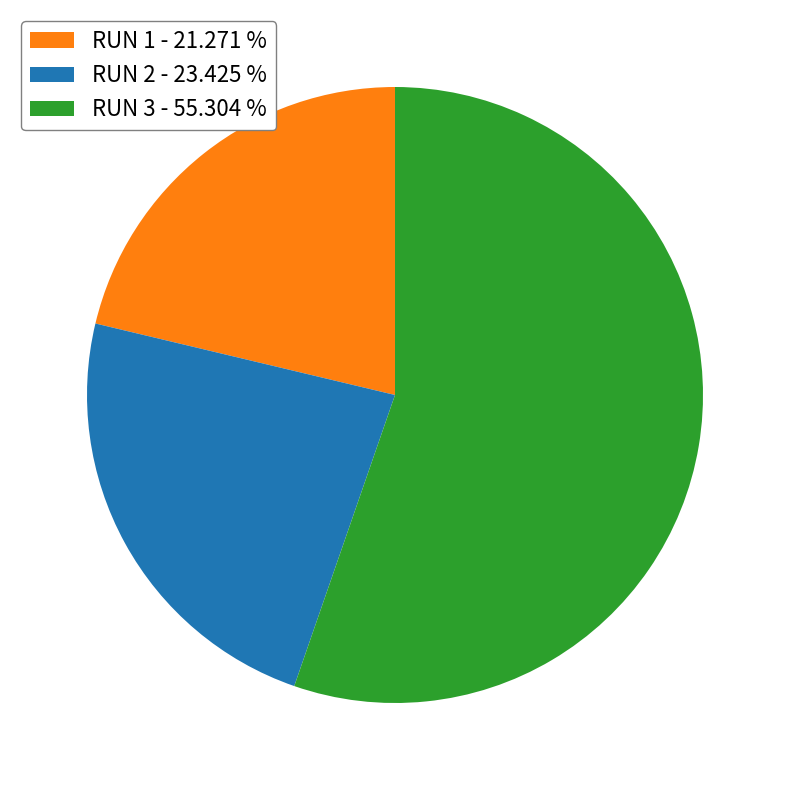

Between RUN 1 - 21.271 % and RUN 2 - 23.425 %, which is larger?

RUN 2 - 23.425 %